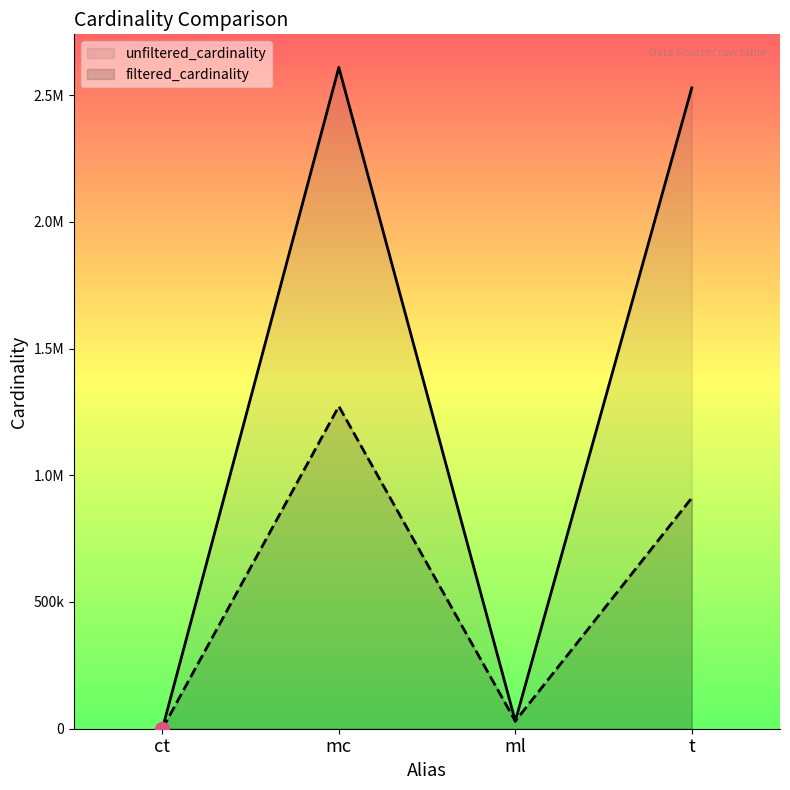

Which series reaches the minimum Y coordinate?

filtered_cardinality